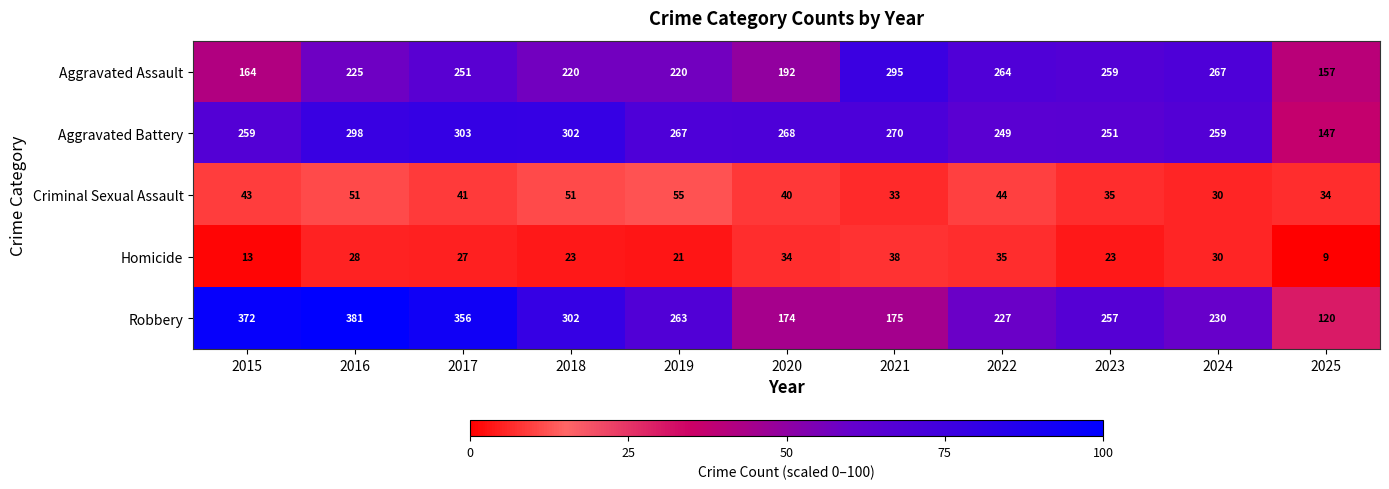

At which category is the sum across all series the highest?

2016